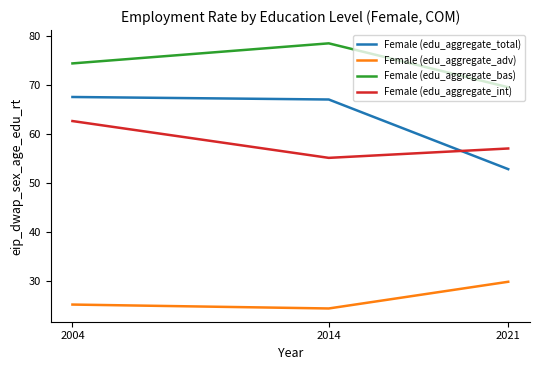

Rank the series at 2021 from highest to lowest value.

Female (edu_aggregate_bas), Female (edu_aggregate_int), Female (edu_aggregate_total), Female (edu_aggregate_adv)